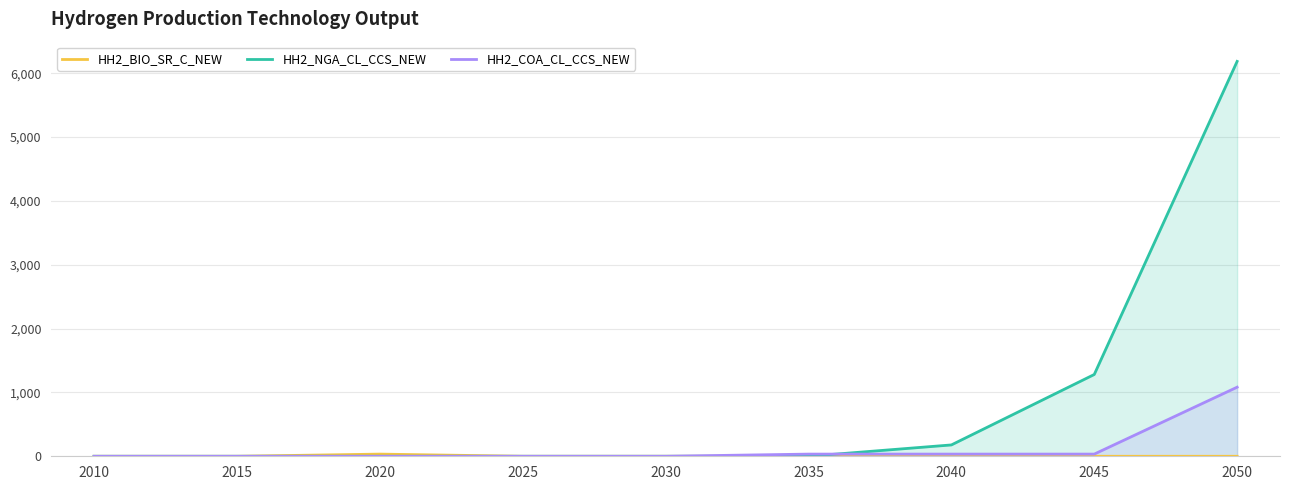

Is the value of HH2_NGA_CL_CCS_NEW at 2015 greater than the value of HH2_COA_CL_CCS_NEW at 2020?

No